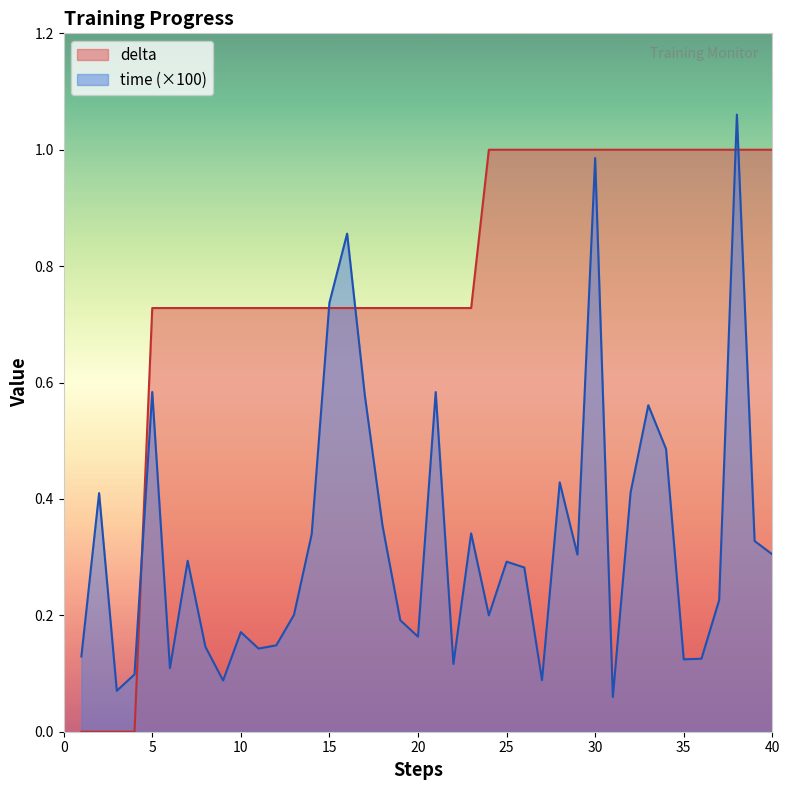

Count the delta values in the range 0 to 1.

40